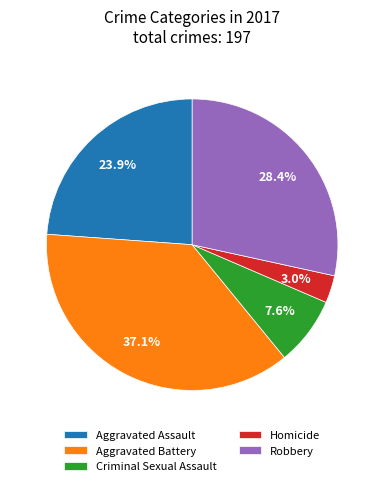

How much of the chart is everything except Criminal Sexual Assault?

92.4%